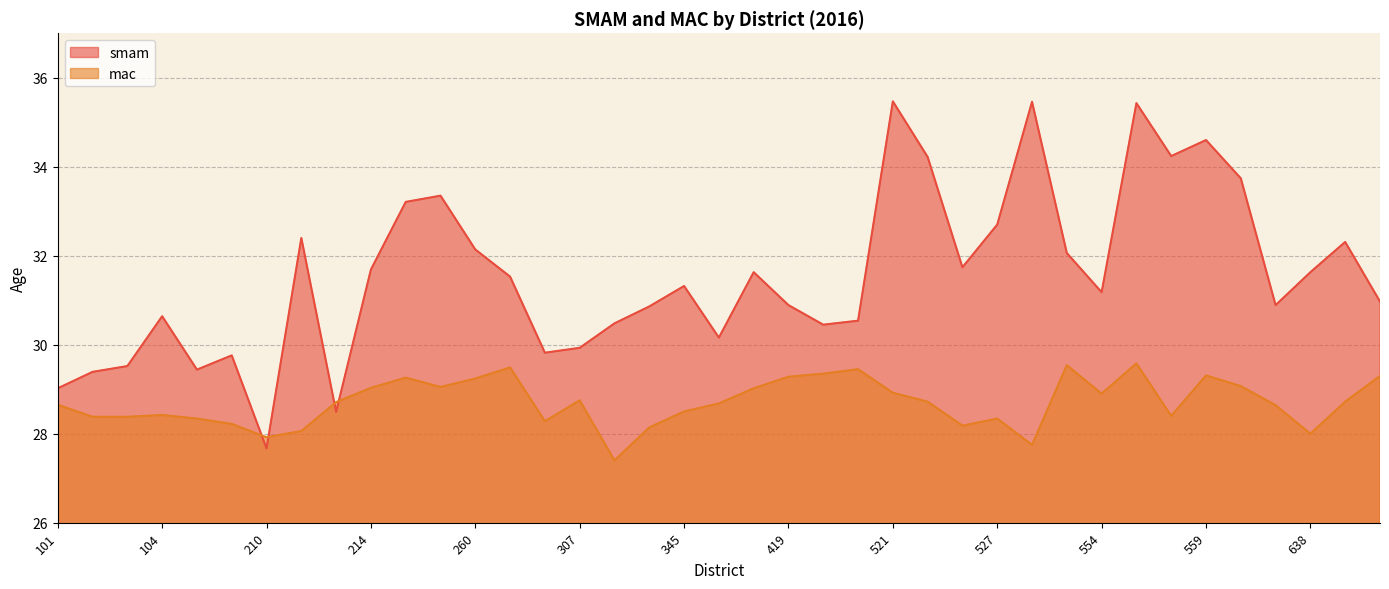

What is the average value of the smam series?

31.6